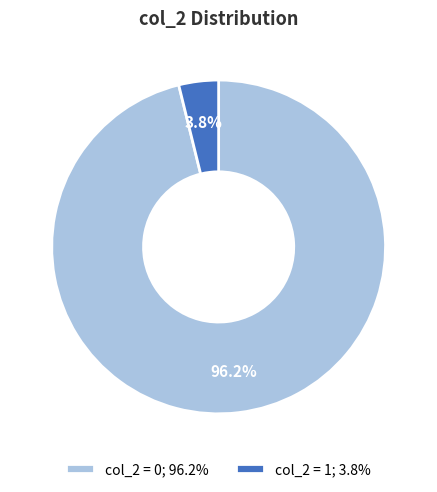

Is there any slice that represents more than half of the pie?

Yes